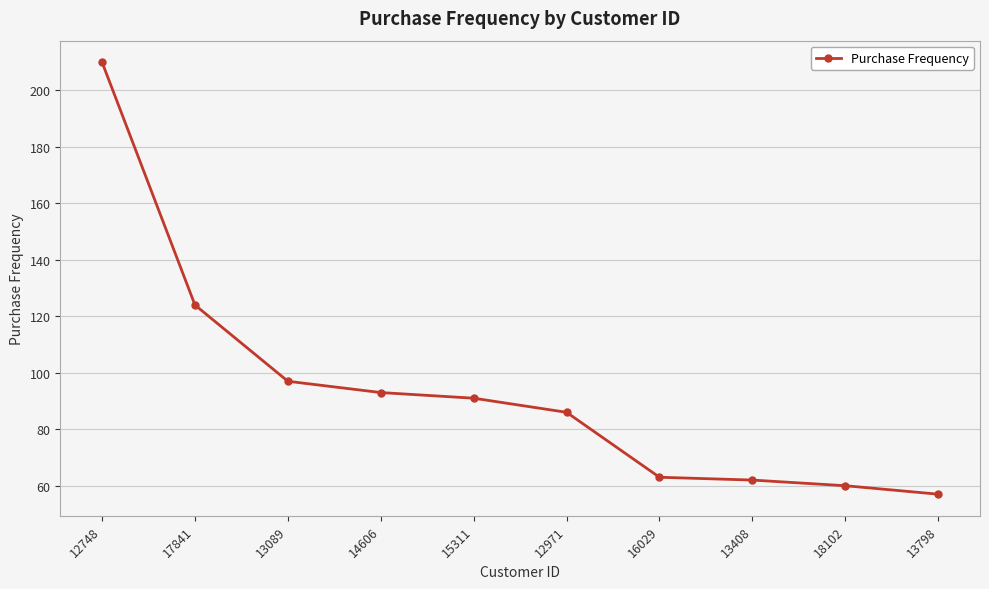

What is the change in value from 15311 to 12971?

-5